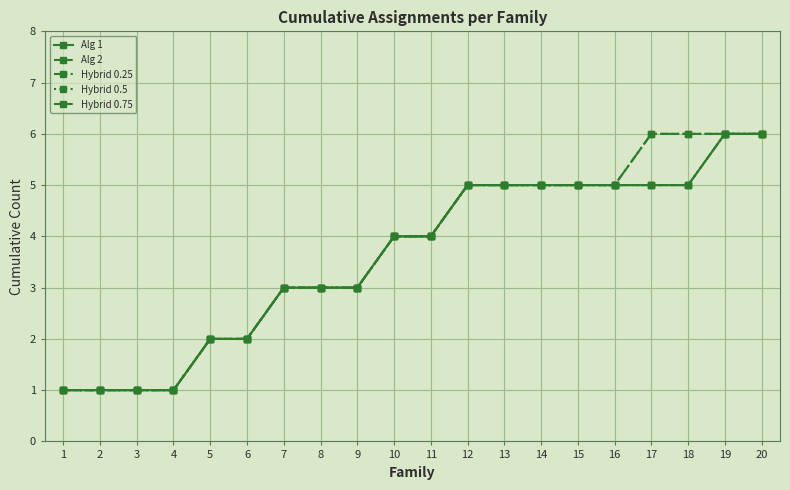

Is this an area chart (filled region under the line)?

No